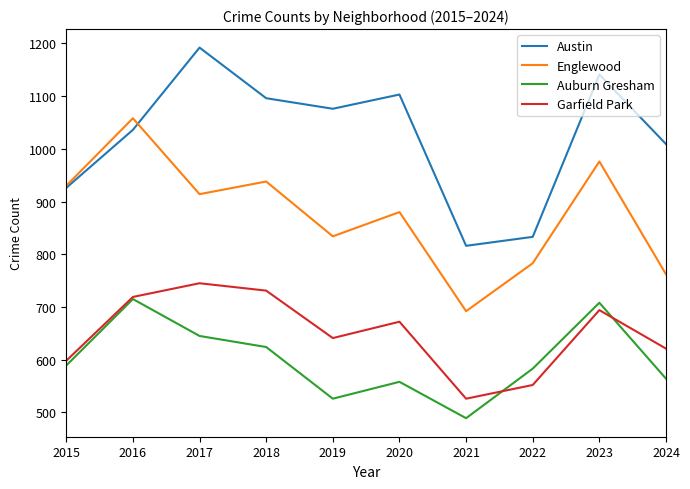

What value does the Garfield Park series have at 2017, to the nearest 50?

750